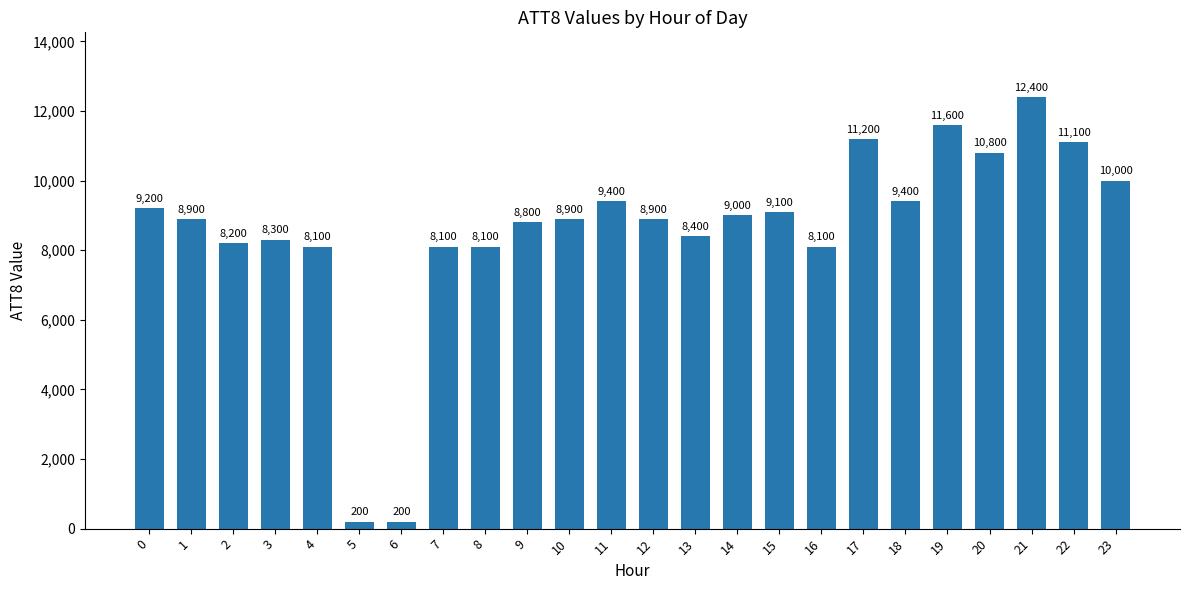

Reading left to right, what are all the values shown in this chart?

0=9200	1=8900	2=8200	3=8300	4=8100	5=200	6=200	7=8100	8=8100	9=8800	10=8900	11=9400	12=8900	13=8400	14=9000	15=9100	16=8100	17=11200	18=9400	19=11600	20=10800	21=12400	22=11100	23=10000